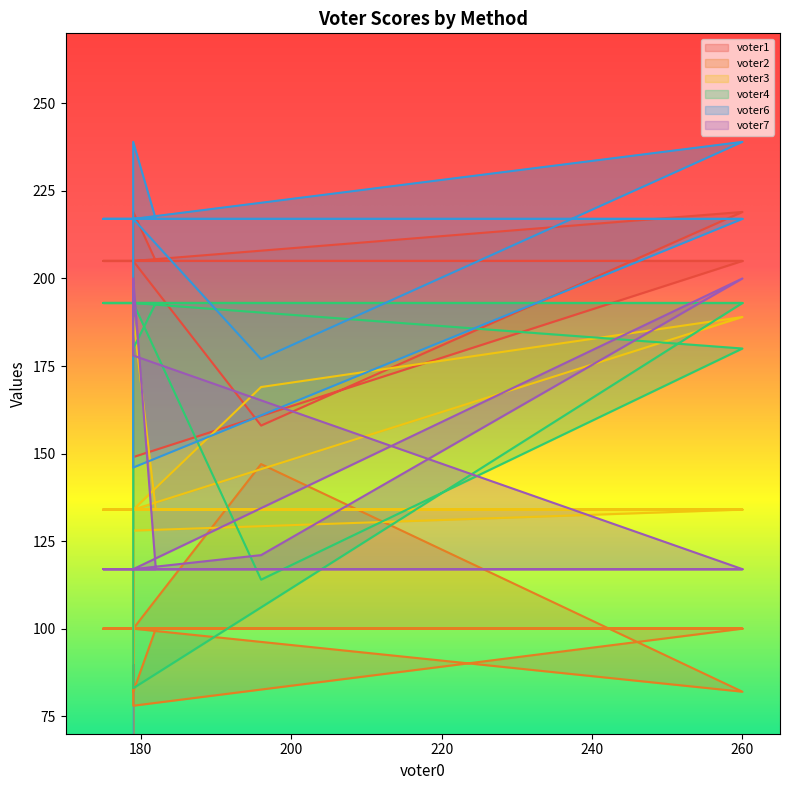

What are all the series names shown in the legend?

voter1, voter2, voter3, voter4, voter6, voter7